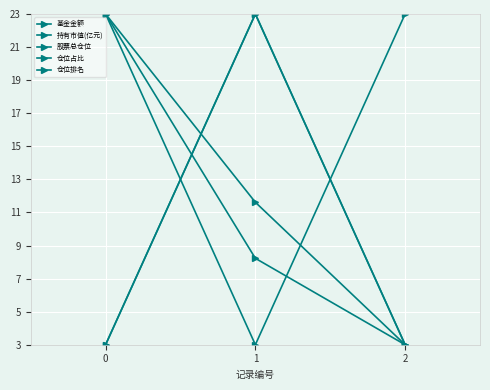

How many categories are shown in the chart?

3